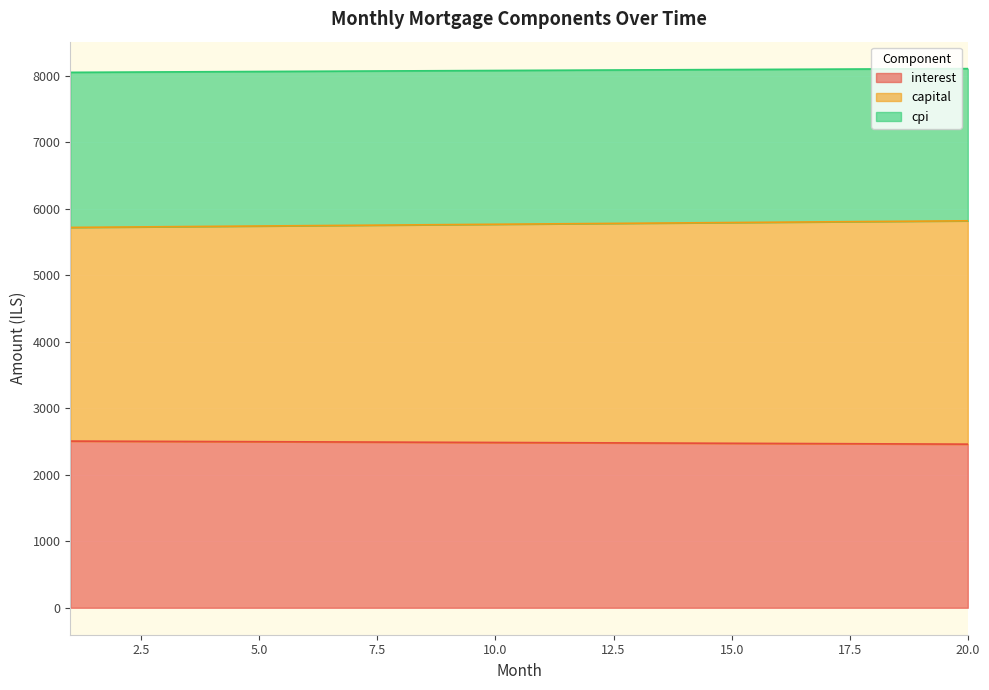

What is the difference between the second highest and second lowest values in the interest series?

41.2